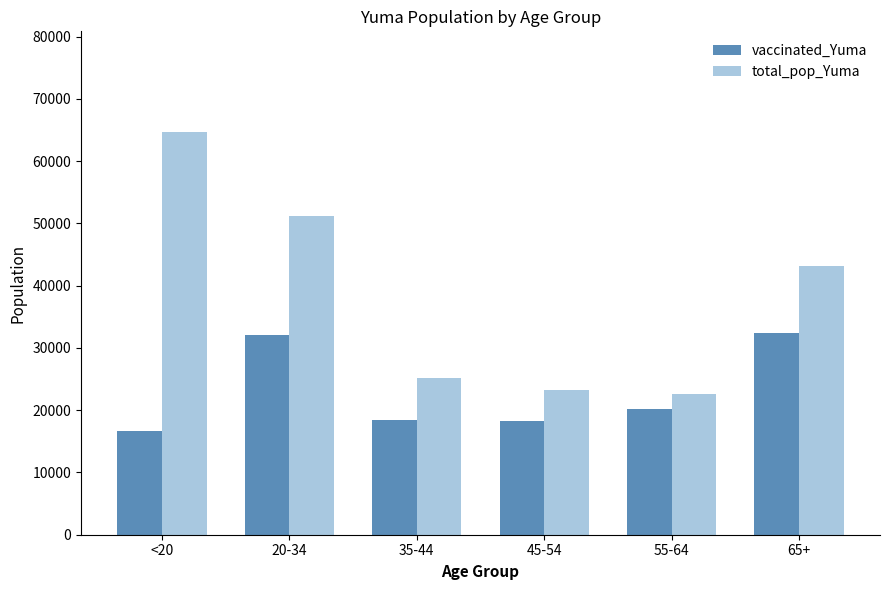

What is the maximum value shown in the chart?

64674